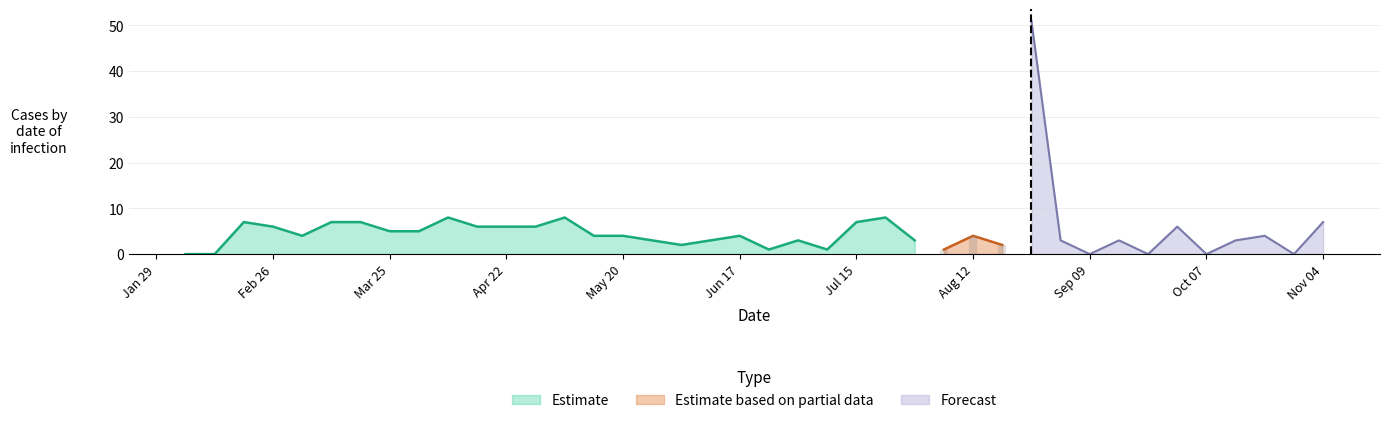

Where does the data first go above 4?

2024-02-19